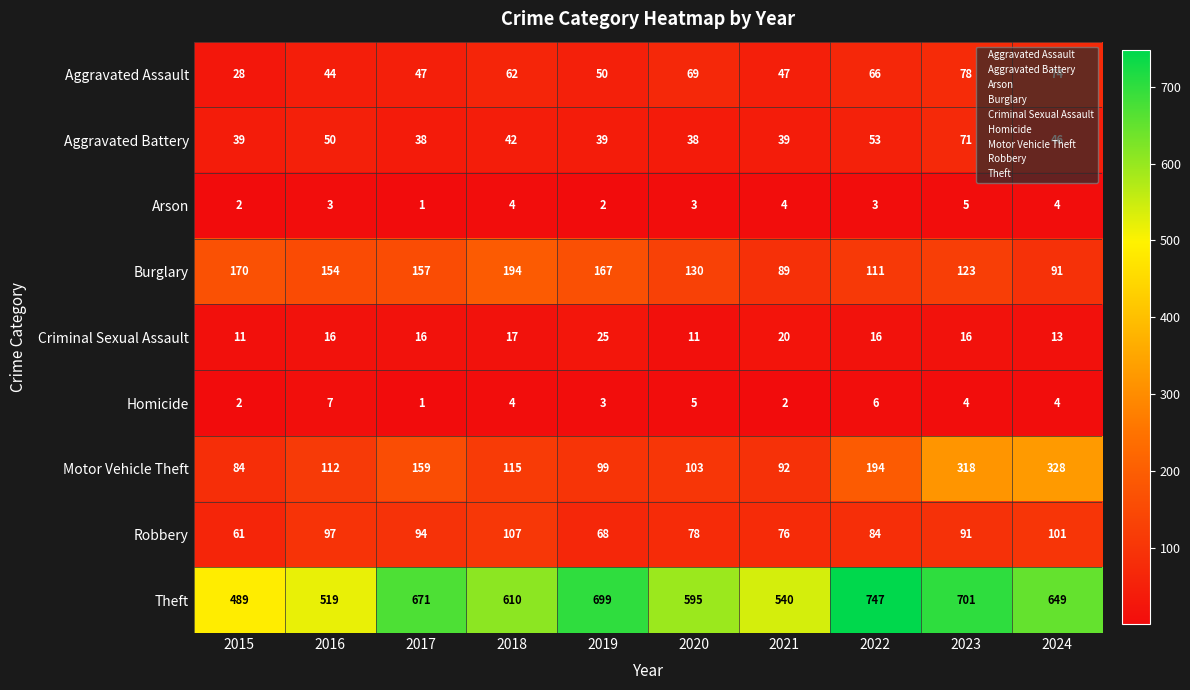

What is the sum of the Aggravated Battery values at 2018 and 2023?

113